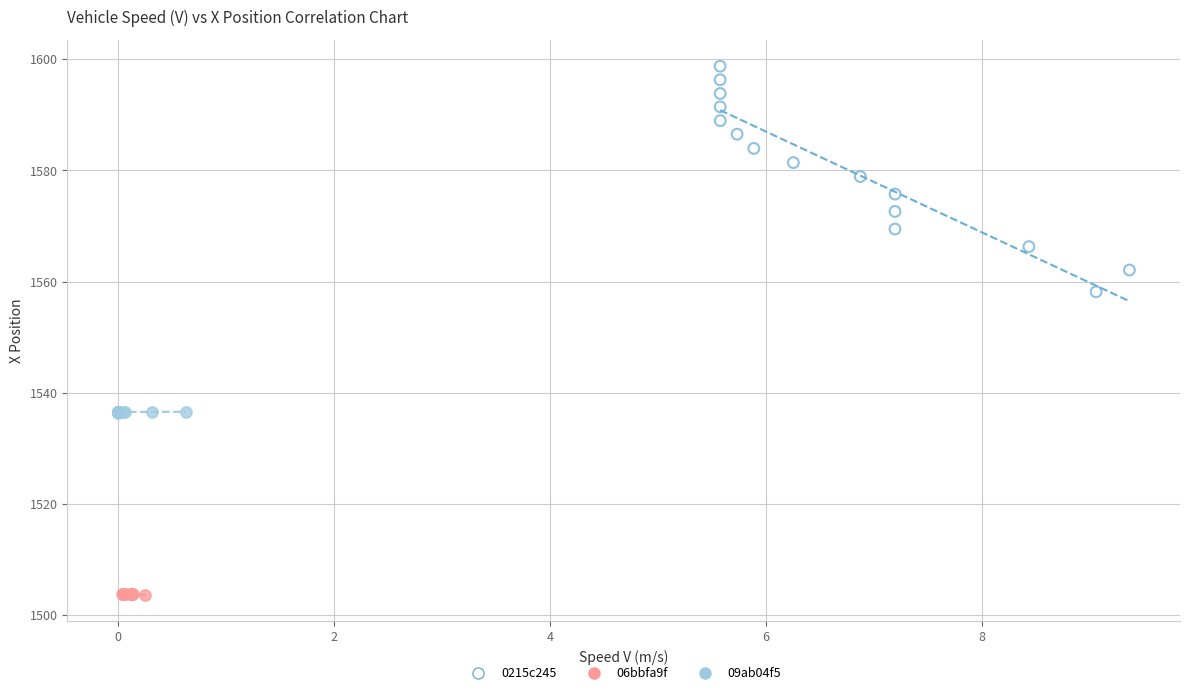

Which series has the widest spread of Y values?

0215c245